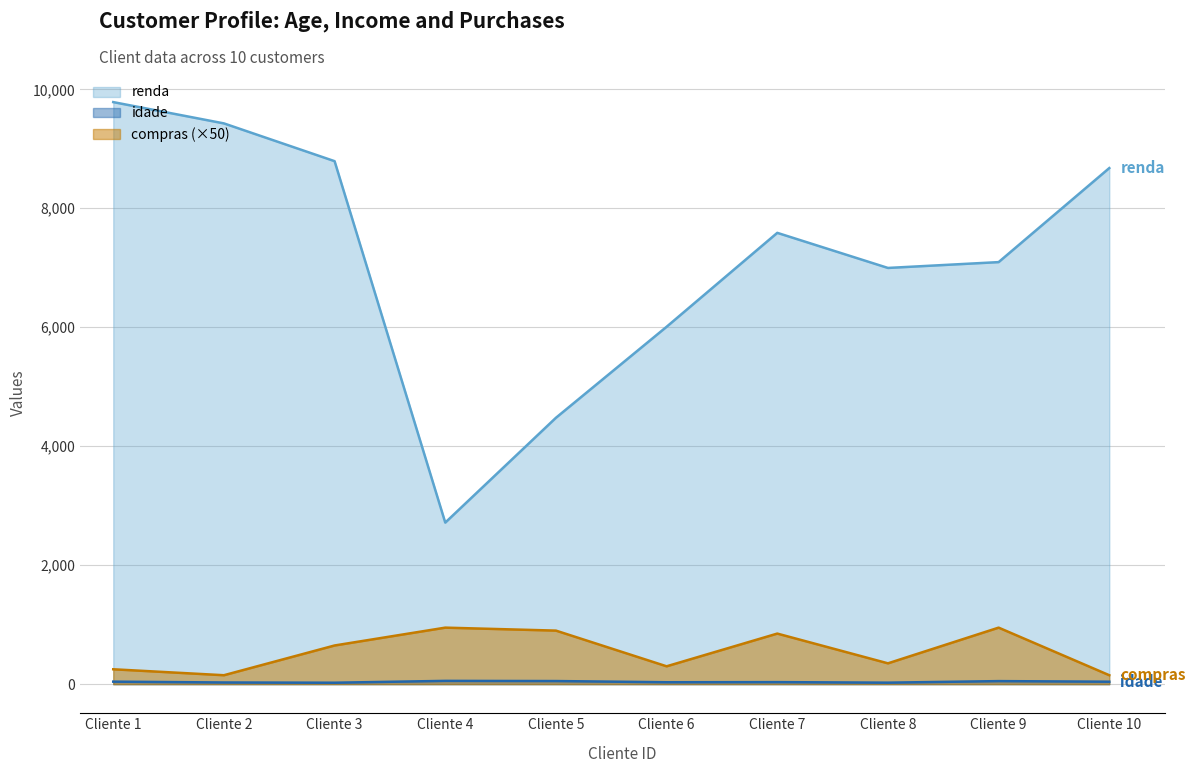

True or false: renda and idade intersect in this chart.

False